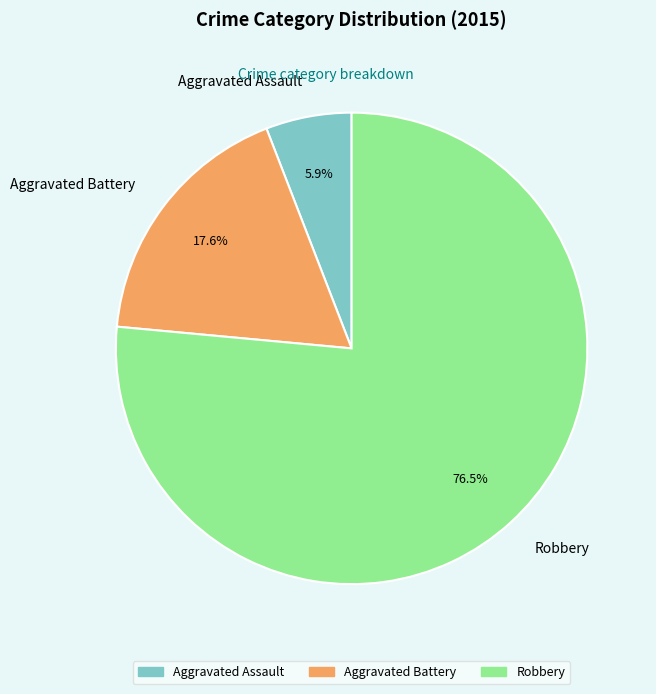

Which slice represents more than half of the pie?

Robbery